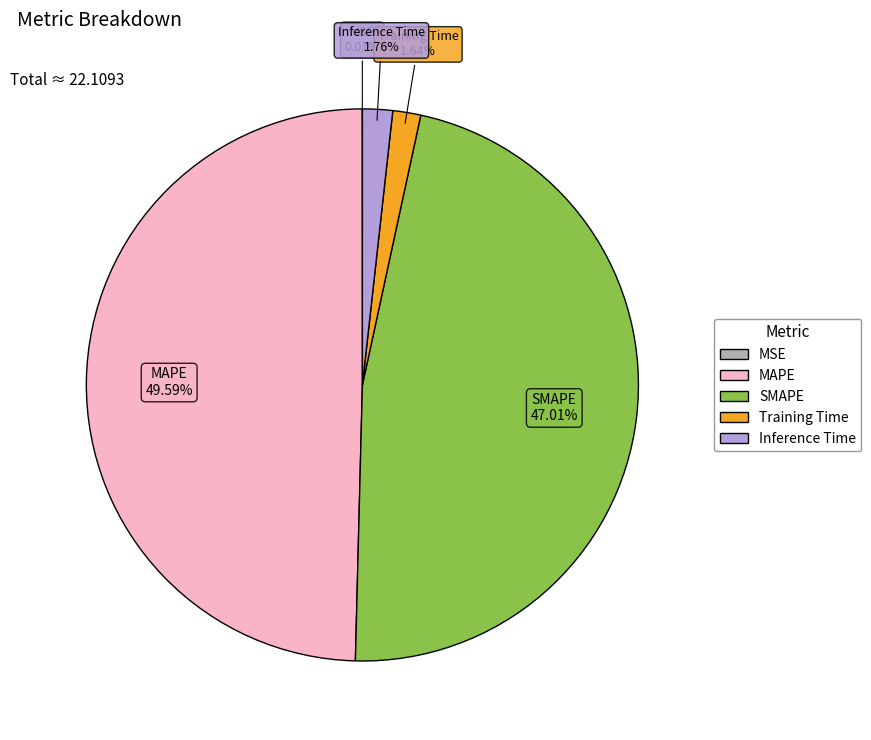

Is there a majority slice in this chart?

No